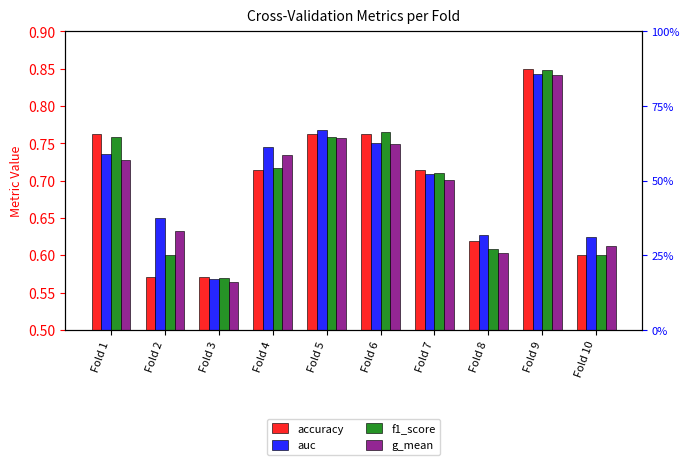

What is the difference between the second highest and second lowest values in the g_mean series?

0.2